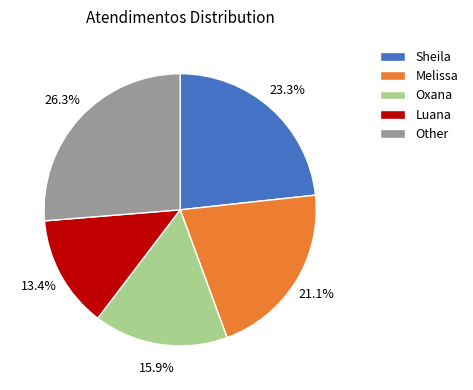

To the nearest percent, what is the difference between the largest and smallest slice percentages?

13%